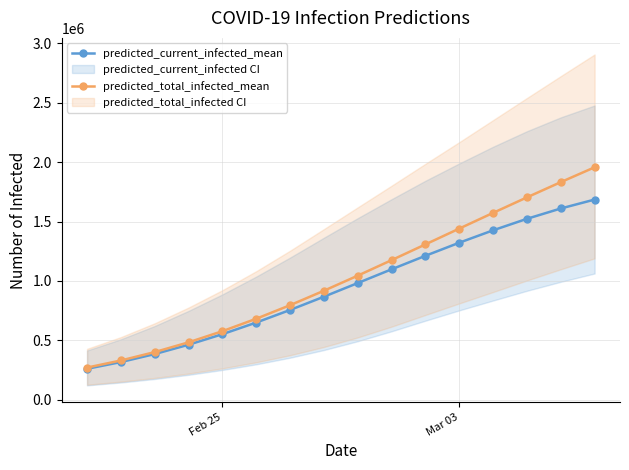

The value of predicted_total_infected_mean at Feb 25 is 577689. True or false?

True